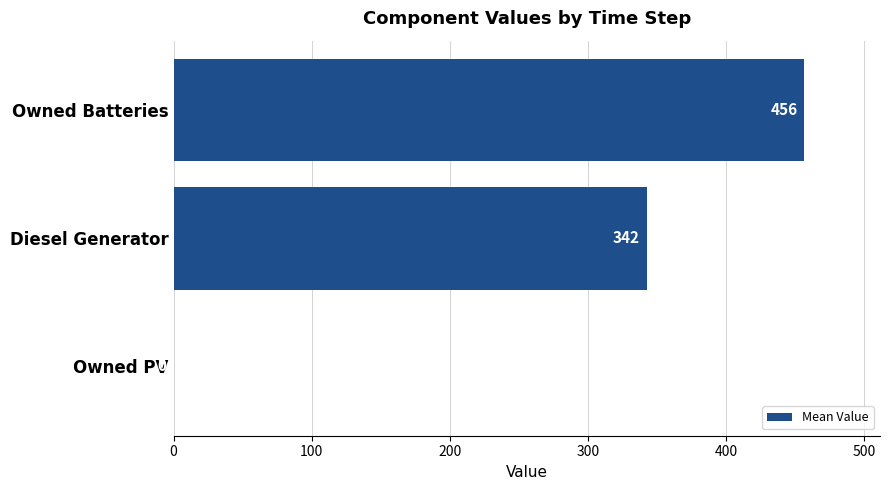

Where is the data nearest to the value 228?

Diesel Generator